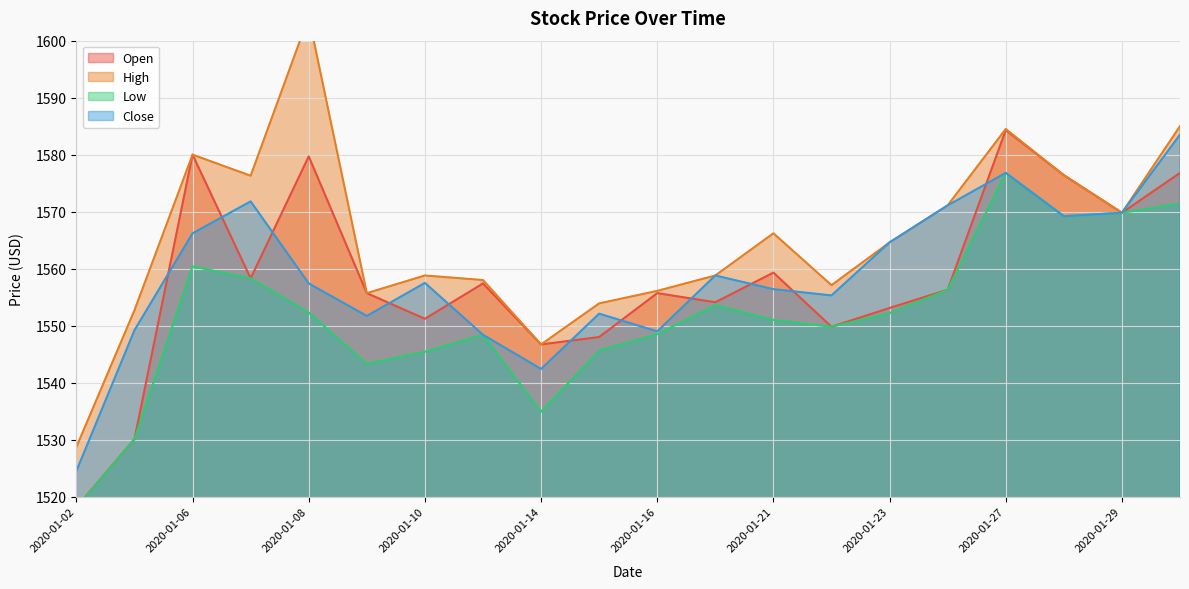

True or false: Low has a value of 1569.8 at 2020-01-29.

True